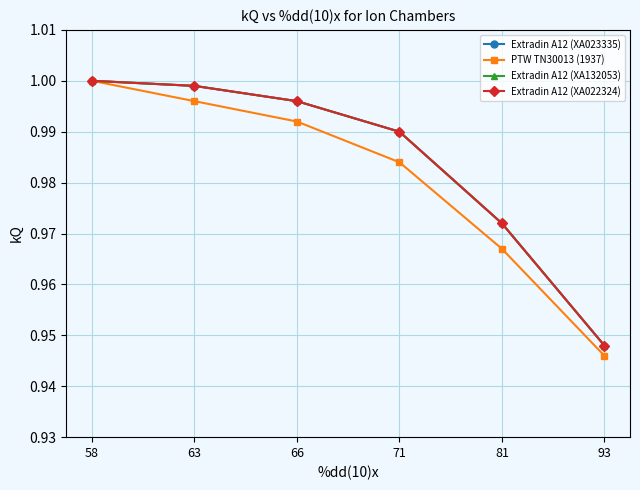

Does the chart have visible grid lines?

Yes